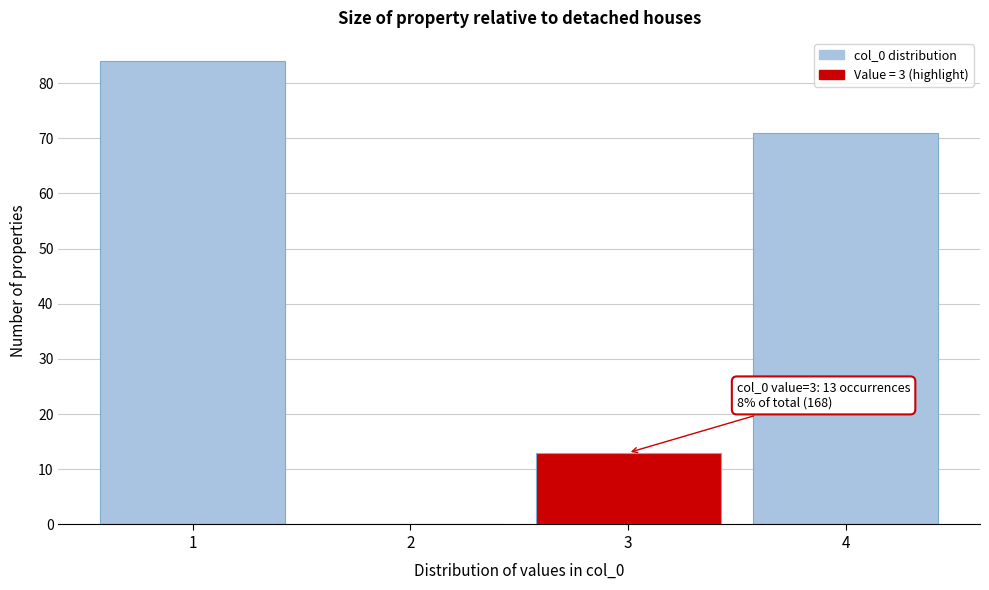

Reading left to right, transcribe all the data shown in this chart.

1=84	2=0	3=13	4=71